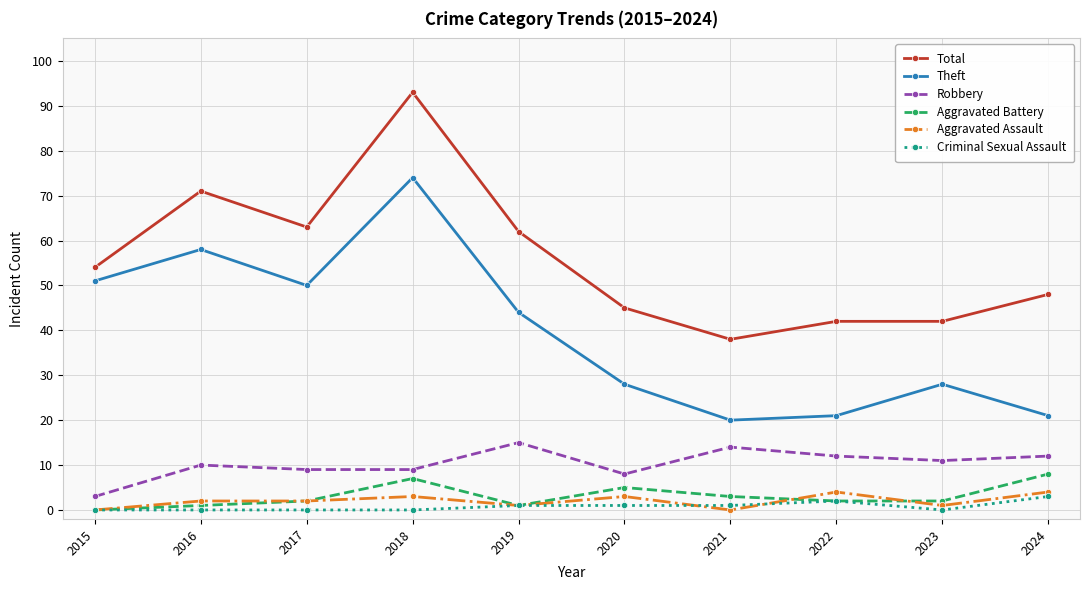

True or false: Criminal Sexual Assault has a value of 0 at 2017.

True